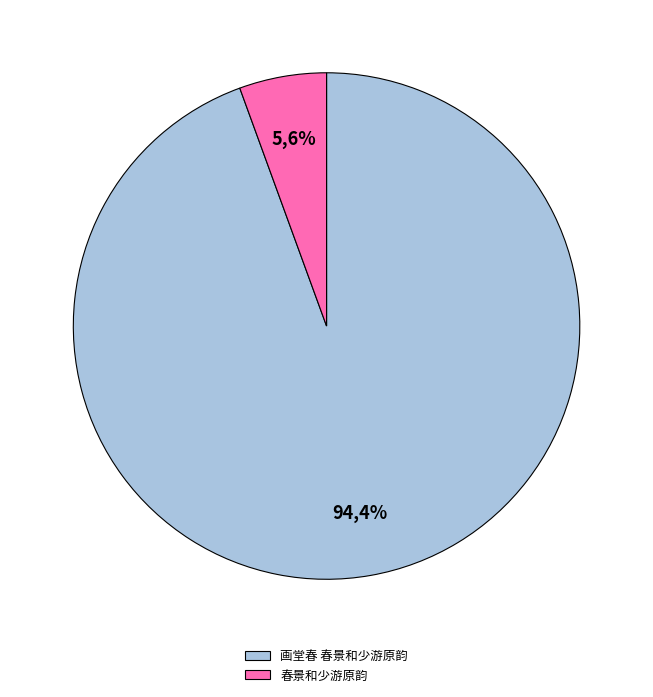

The 画堂春 春景和少游原韵 slice represents 81% of the pie. True or false?

False